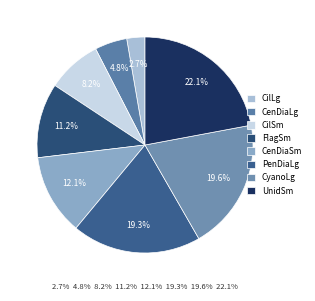

To the nearest percent, what is the difference between the CenDiaSm and UnidSm slice percentages?

10%